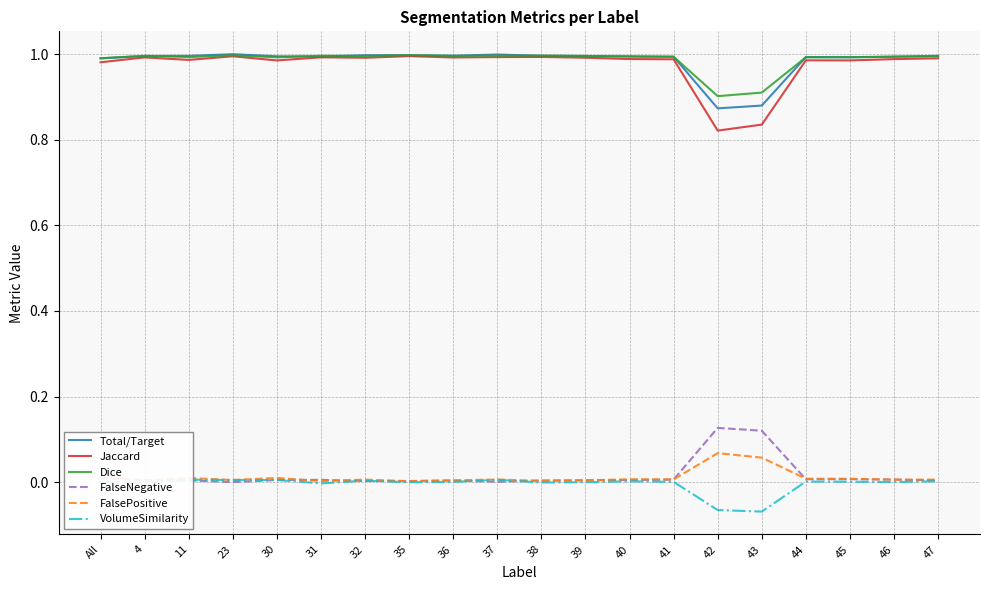

What is the sum of all Total/Target values?

19.7